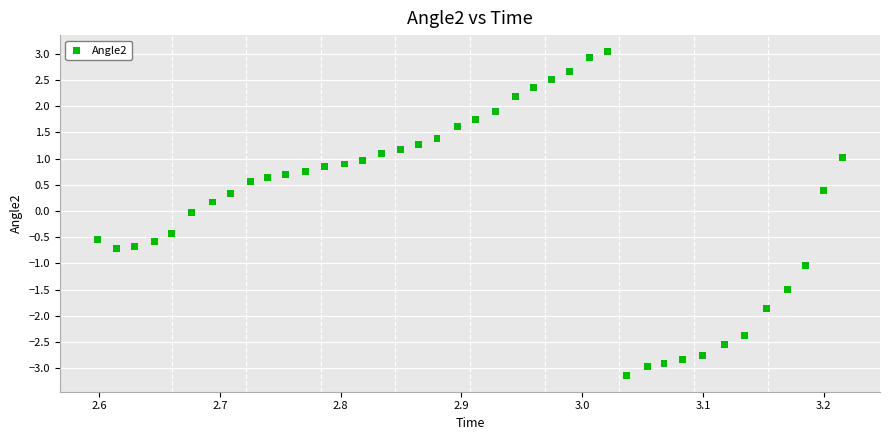

What is the range of X values (max minus min)?

0.6